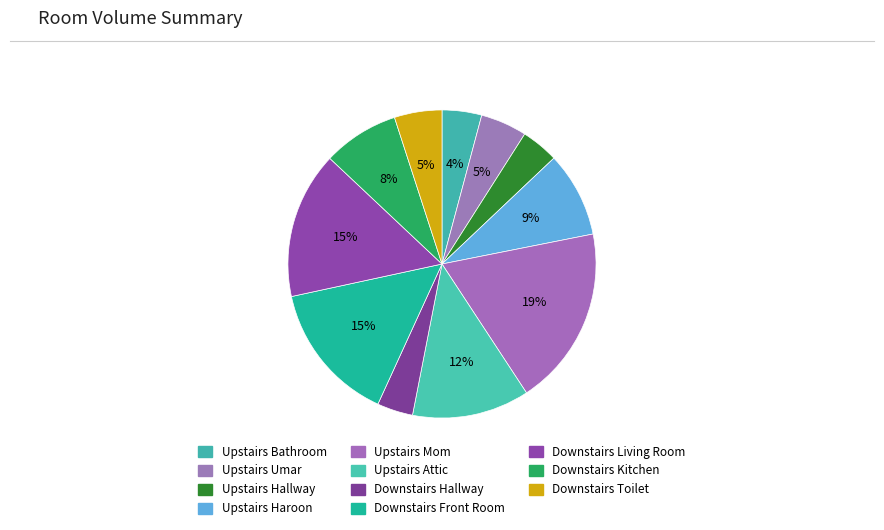

To the nearest percent, what percentage of the pie is Upstairs Mom?

19%